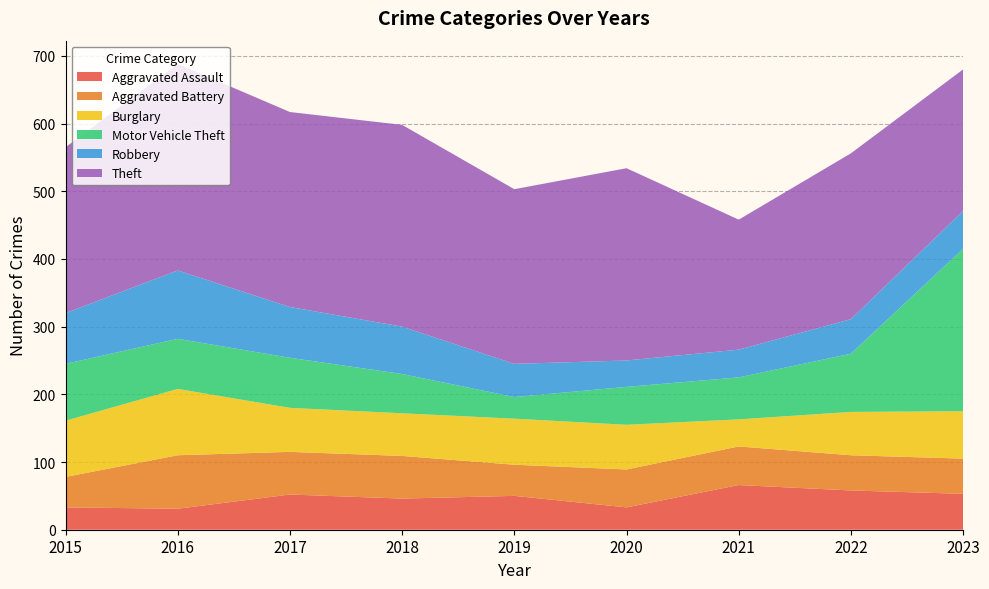

Reading left to right, transcribe all the data shown in this chart.

Aggravated Assault: 2015=33	2016=31	2017=52	2018=46	2019=50	2020=33	2021=66	2022=58	2023=53
Aggravated Battery: 2015=45	2016=79	2017=63	2018=63	2019=46	2020=56	2021=57	2022=52	2023=52
Burglary: 2015=83	2016=98	2017=65	2018=63	2019=68	2020=66	2021=40	2022=64	2023=70
Motor Vehicle Theft: 2015=84	2016=74	2017=74	2018=58	2019=32	2020=56	2021=62	2022=86	2023=240
Robbery: 2015=75	2016=101	2017=75	2018=70	2019=49	2020=39	2021=41	2022=51	2023=56
Theft: 2015=245	2016=305	2017=288	2018=298	2019=258	2020=284	2021=192	2022=245	2023=209